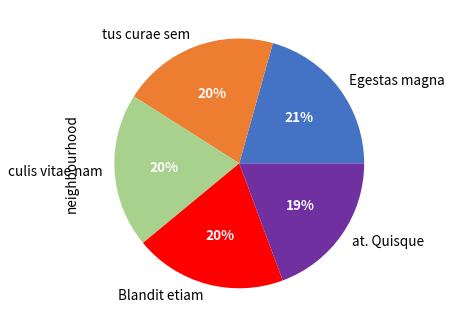

What is the ratio of the value at culis vitae nam to the value at tus curae sem?

1.0